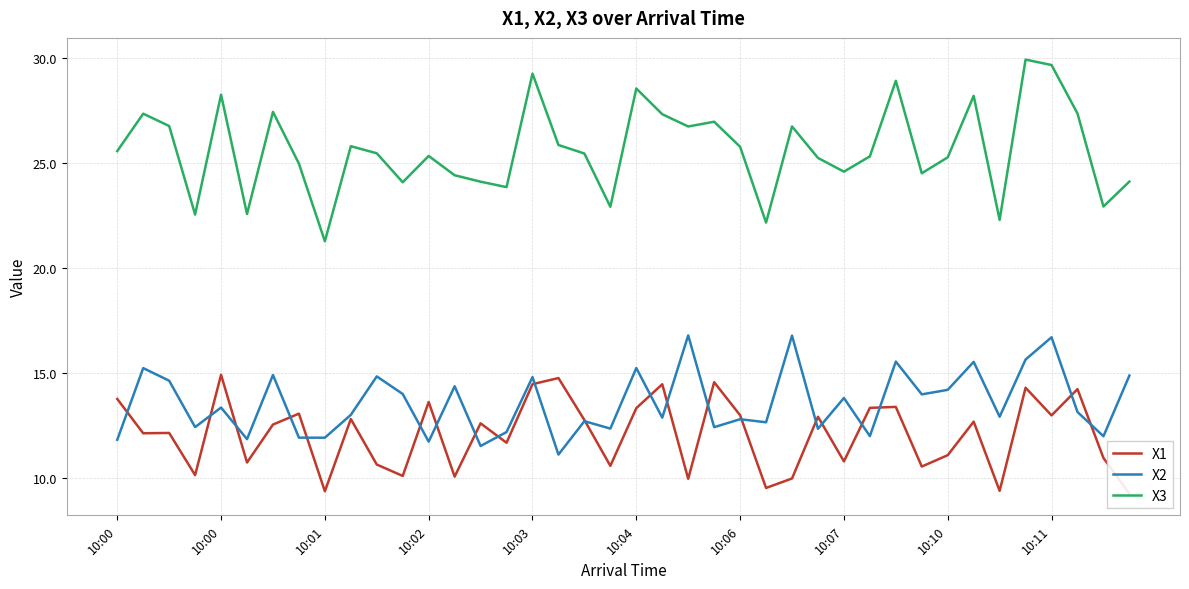

True or false: X3 and X1 intersect in this chart.

False